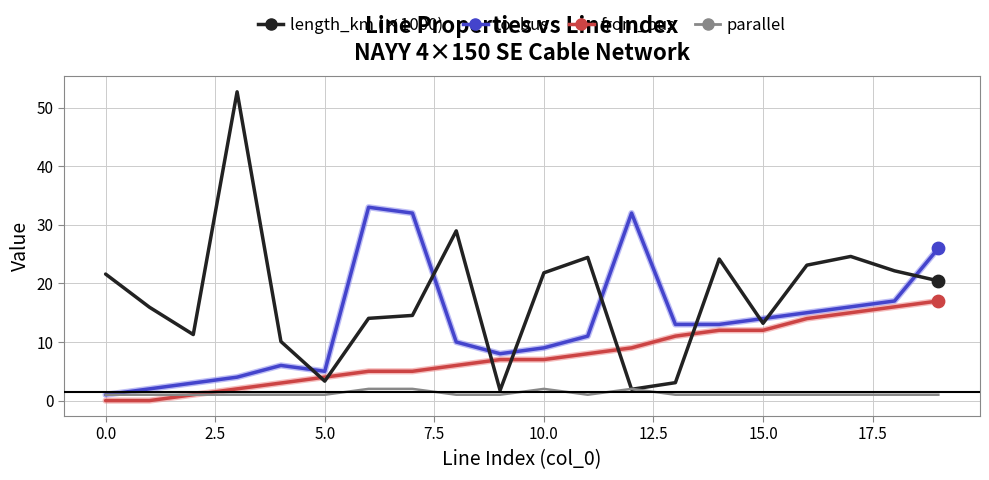

True or false: length_km (×1000) and from_bus intersect in this chart.

True